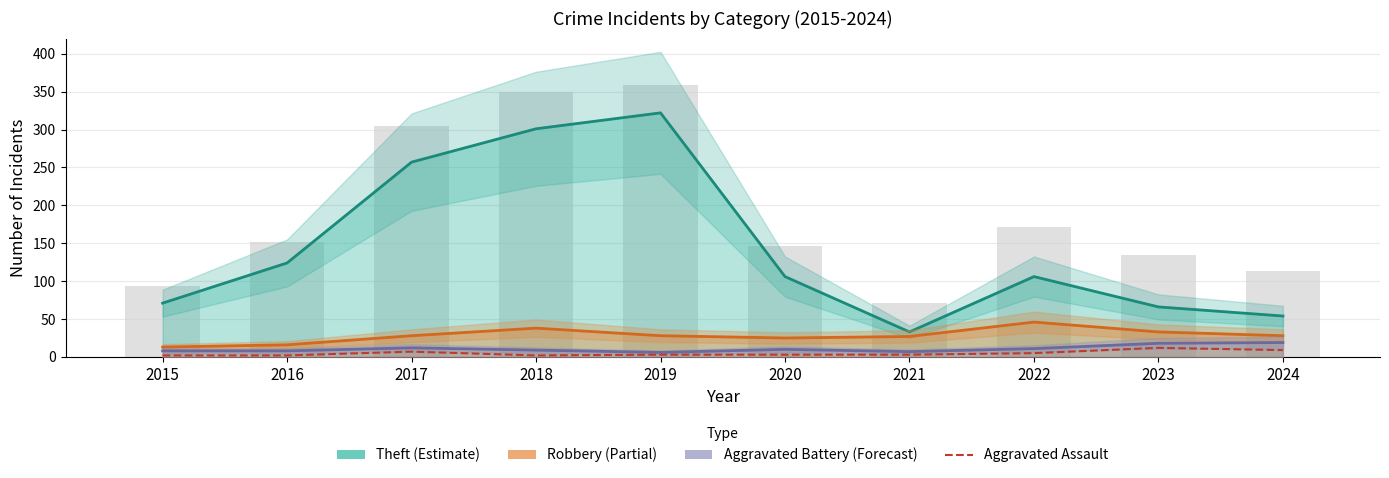

List the labels in order of Robbery value, smallest first.

2015, 2016, 2020, 2021, 2017, 2019, 2024, 2023, 2018, 2022